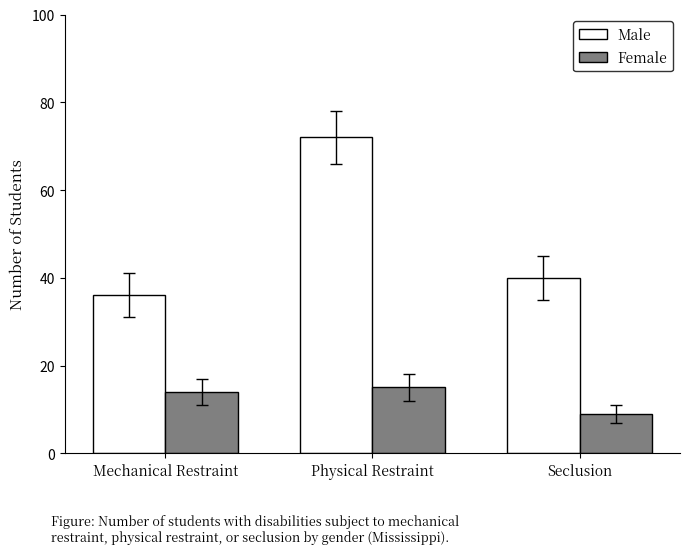

Which category has the lowest value in the Female series?

Seclusion